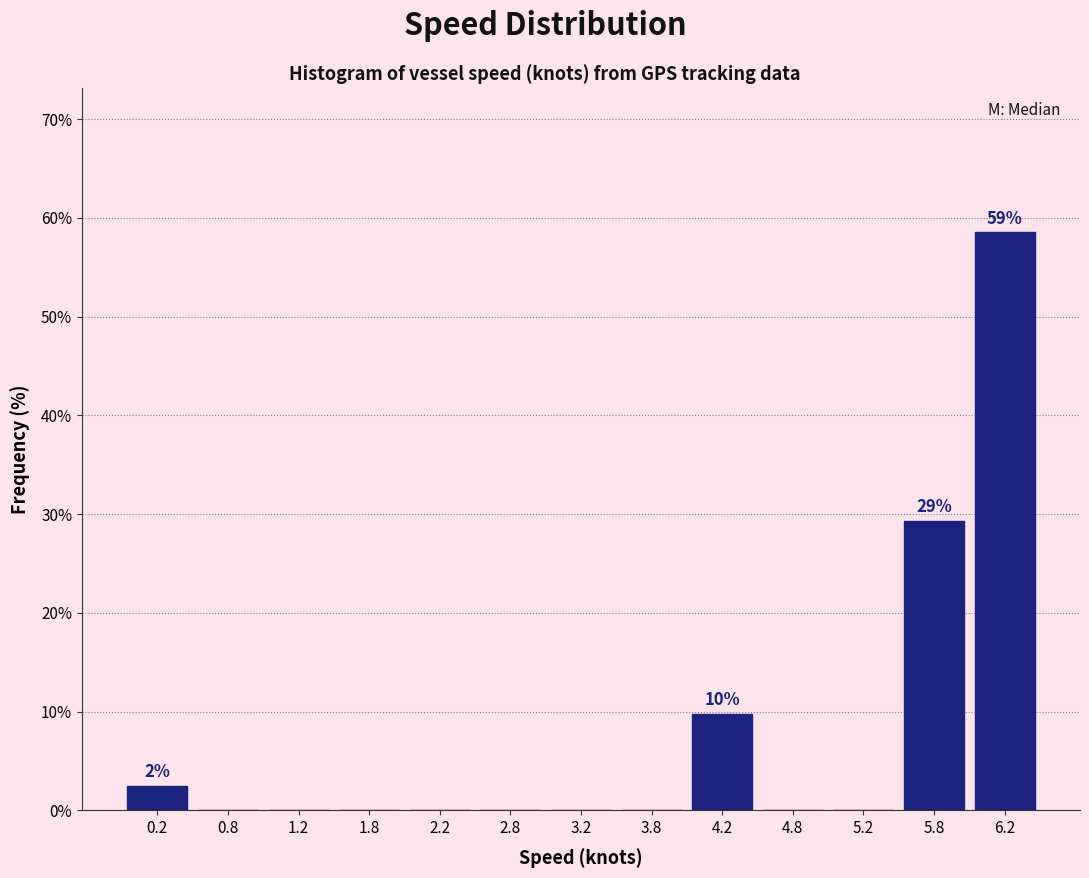

Which range on the x-axis has the tallest bar?

6.0 to 6.5